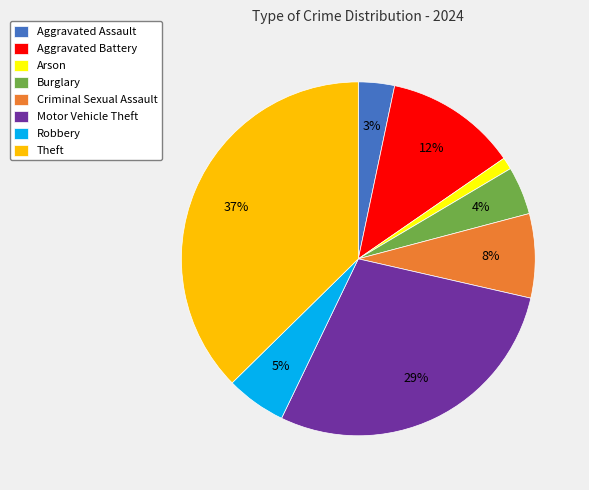

How many segments does this pie chart have?

8